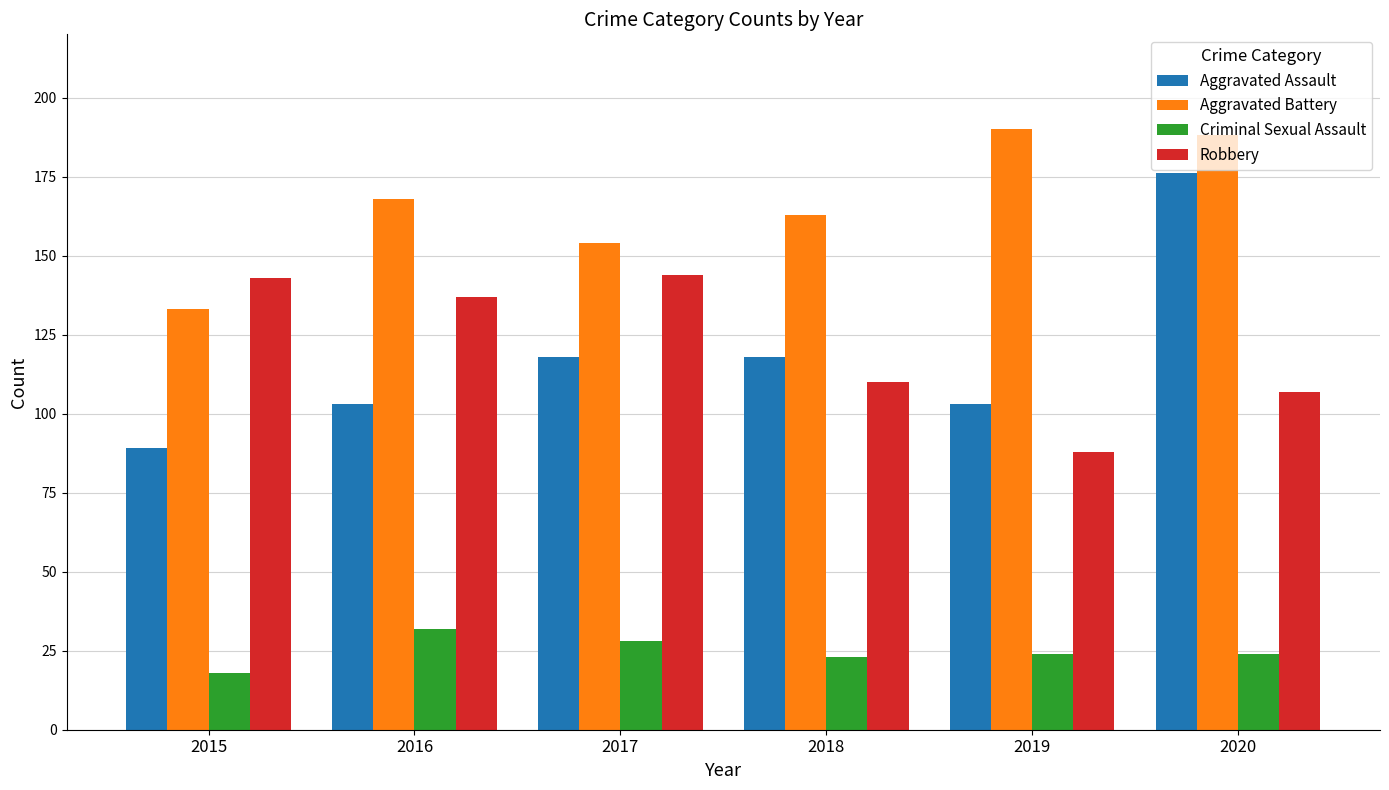

What is the value of the Criminal Sexual Assault bar at the 4th from the left?

23